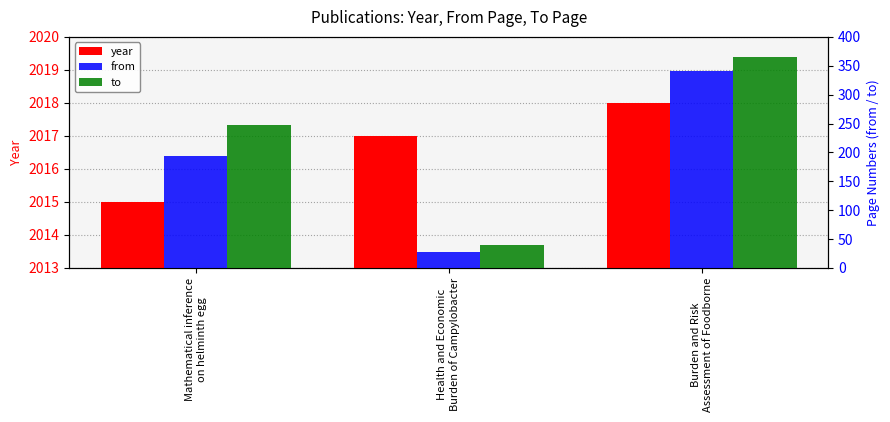

What is the difference between the year values at Burden and Risk
Assessment of Foodborne and Mathematical inference
on helminth egg?

3